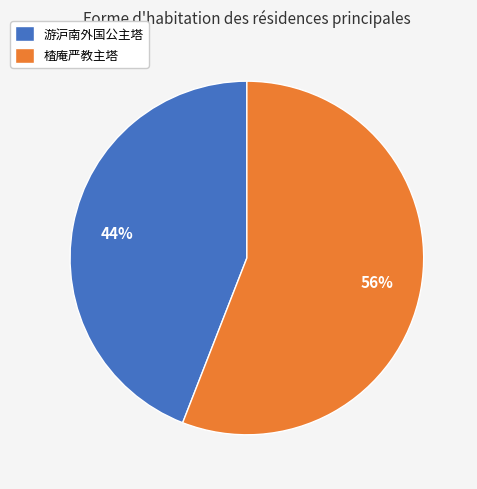

What is the ratio of the value at 楂庵严教主塔 to the value at 游沪南外国公主塔?

1.3